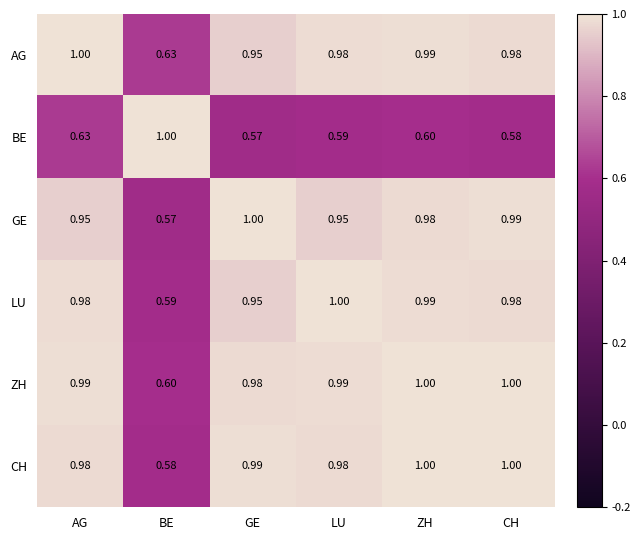

Which category has the highest value in the AG series?

AG